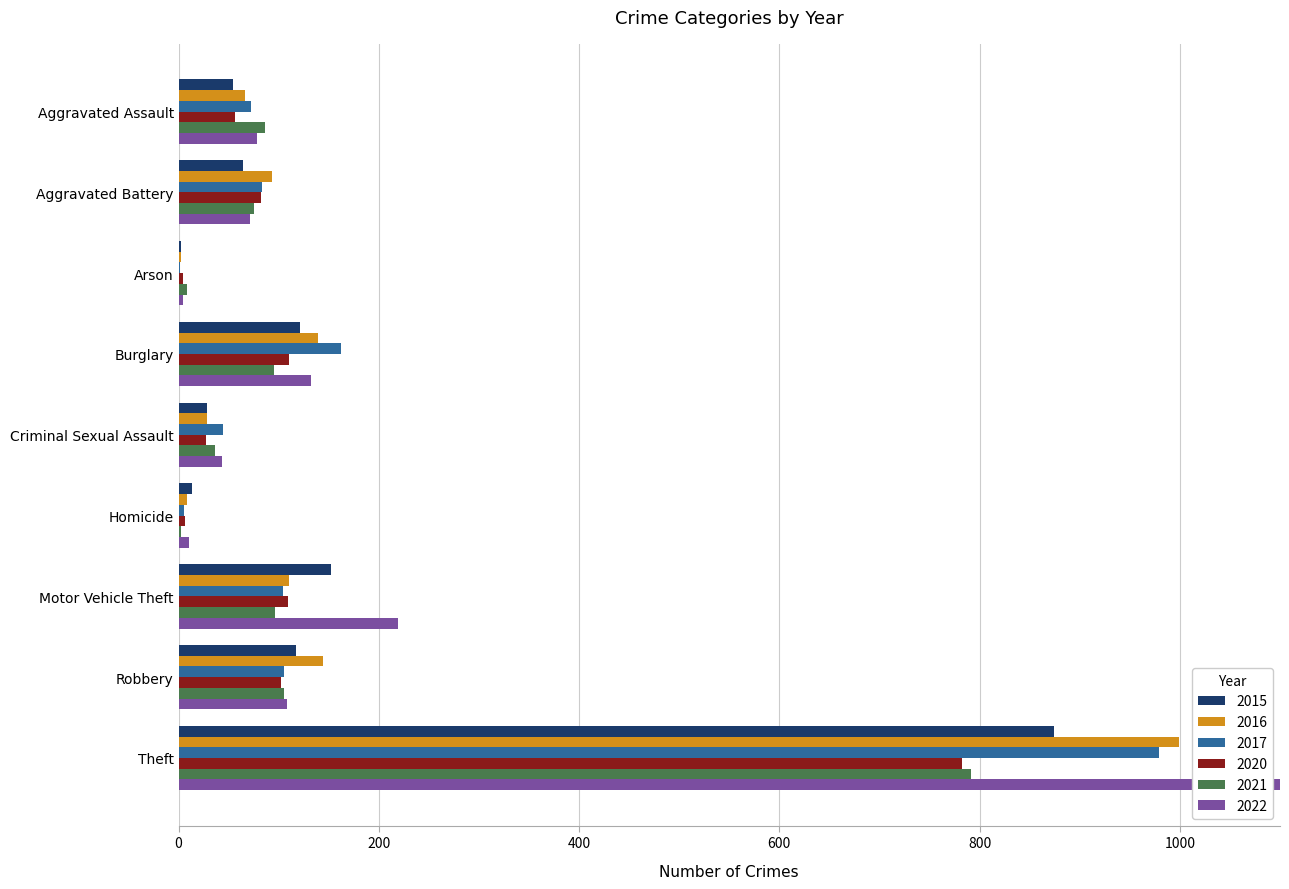

Between Burglary and Homicide, which series saw the biggest shift?

2017